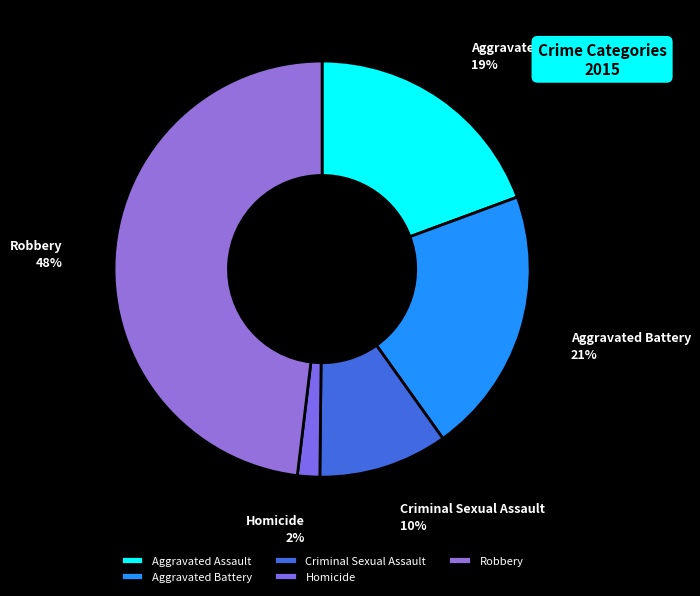

Rank the categories by value from lowest to highest.

Homicide, Criminal Sexual Assault, Aggravated Assault, Aggravated Battery, Robbery